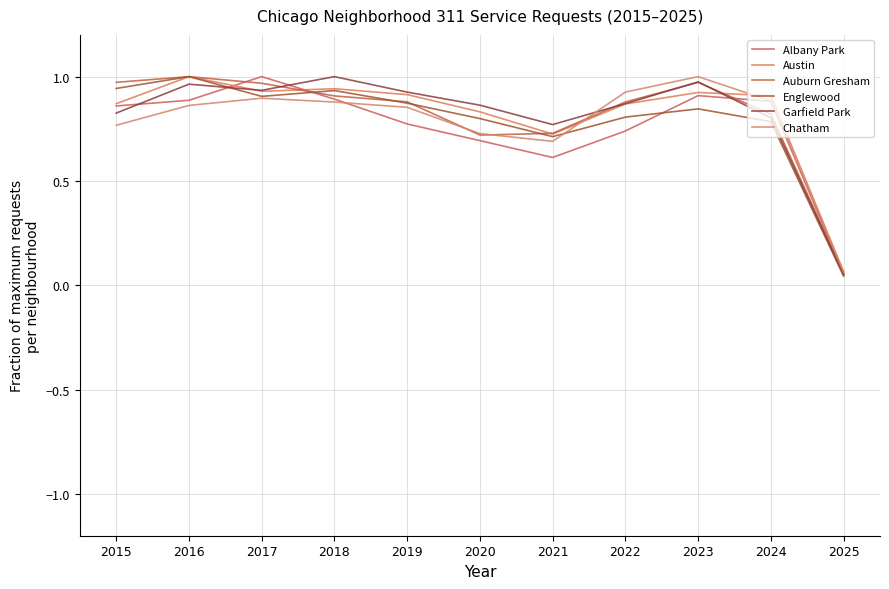

At which label does Albany Park reach its peak?

2017